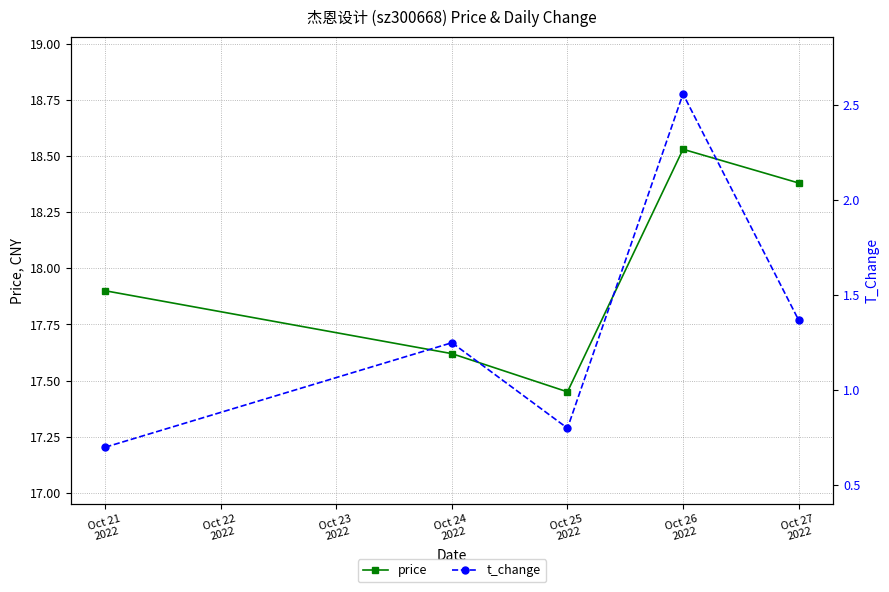

In t_change, how many points are higher than both neighbors (excluding endpoints)?

2